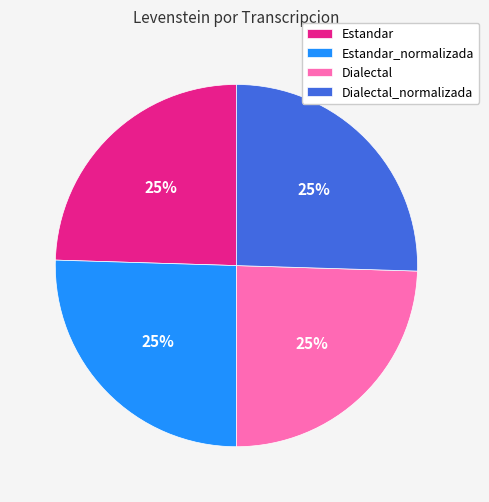

Count the number of slices in the pie.

4